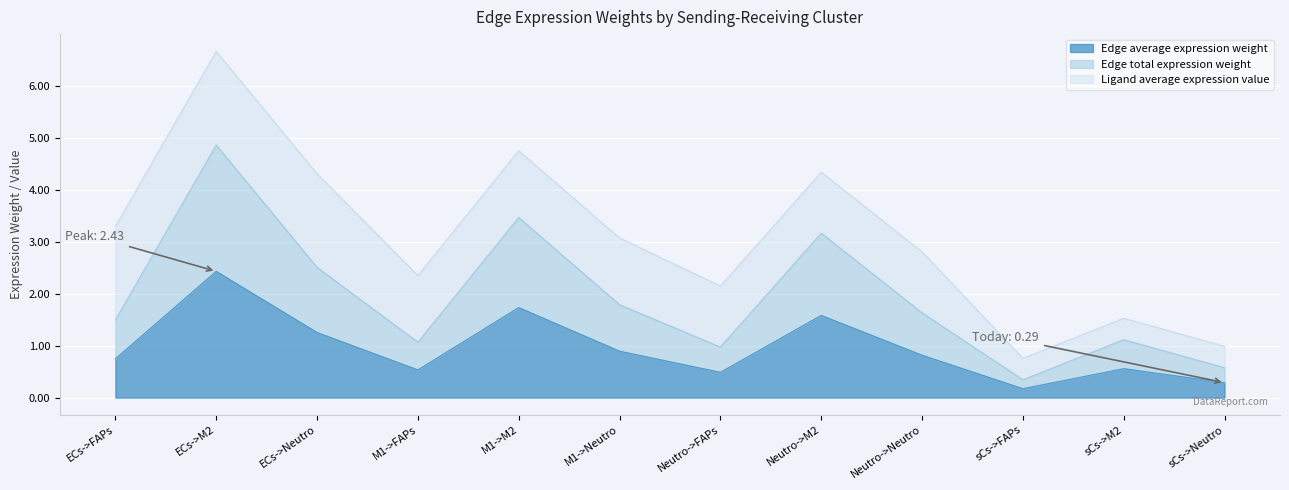

How many lines are shown in the chart?

3